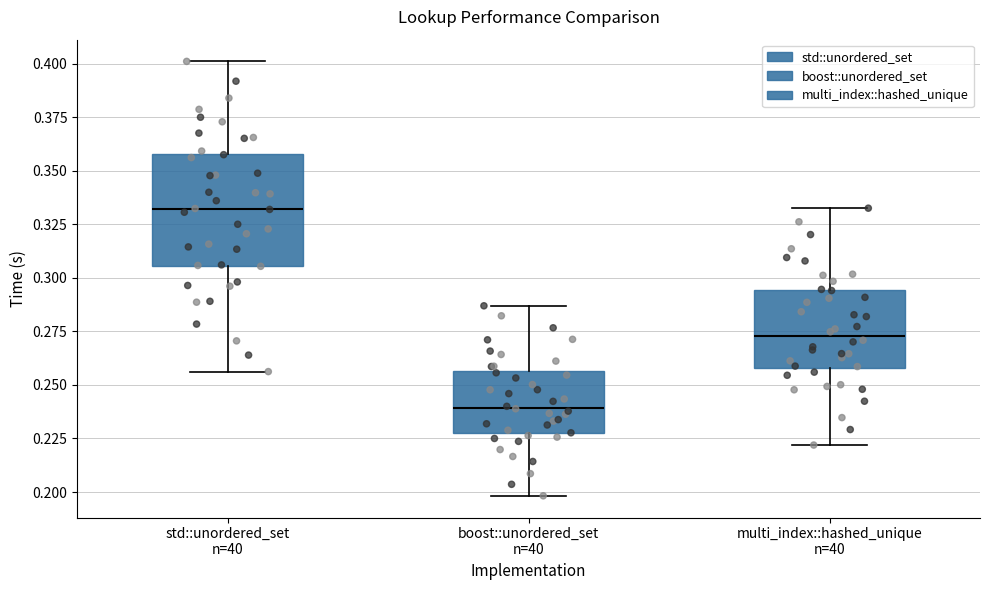

Reading left to right, read every box against the y-axis: the position of its median line, the range the box covers, and the ends of its whiskers. The values are not printed on the chart, so give them approximately, as read against the axis.

std::unordered_set n=40: median 0.330, box 0.305 to 0.360, whiskers 0.255 to 0.400
boost::unordered_set n=40: median 0.240, box 0.225 to 0.255, whiskers 0.200 to 0.285
multi_index::hashed_unique n=40: median 0.275, box 0.260 to 0.295, whiskers 0.220 to 0.335